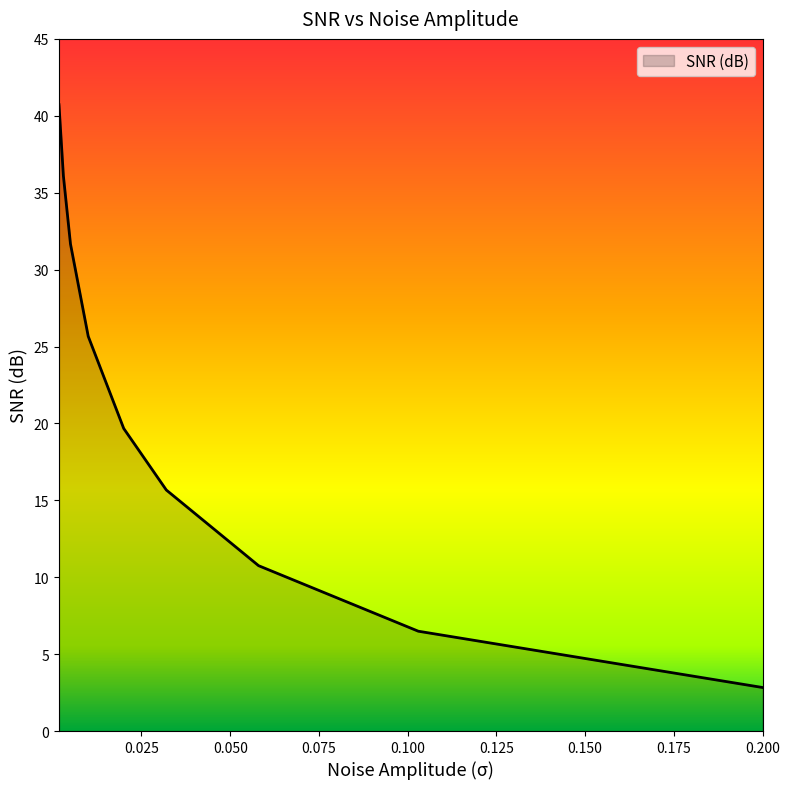

What is the average value?

21.1